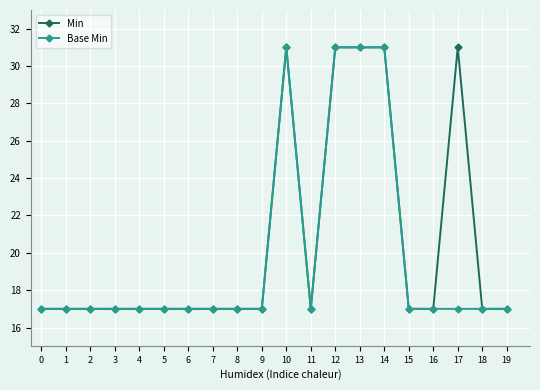

What is the value of the Min point at the 14th from the left?

31